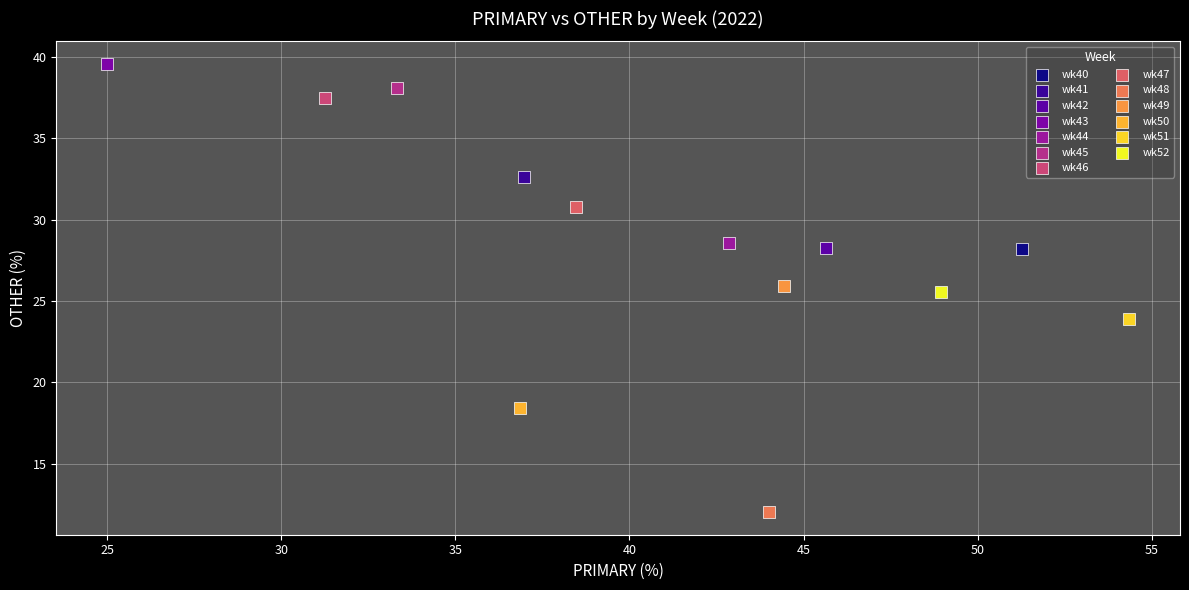

Which series contains the highest Y value?

wk43